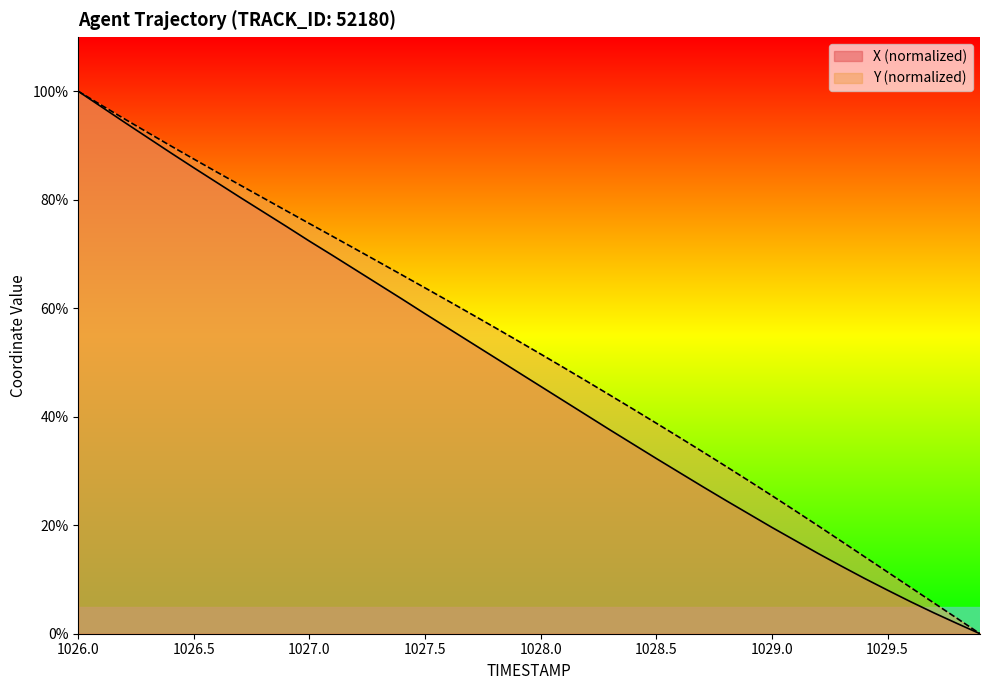

How many values in Y are above zero?

39